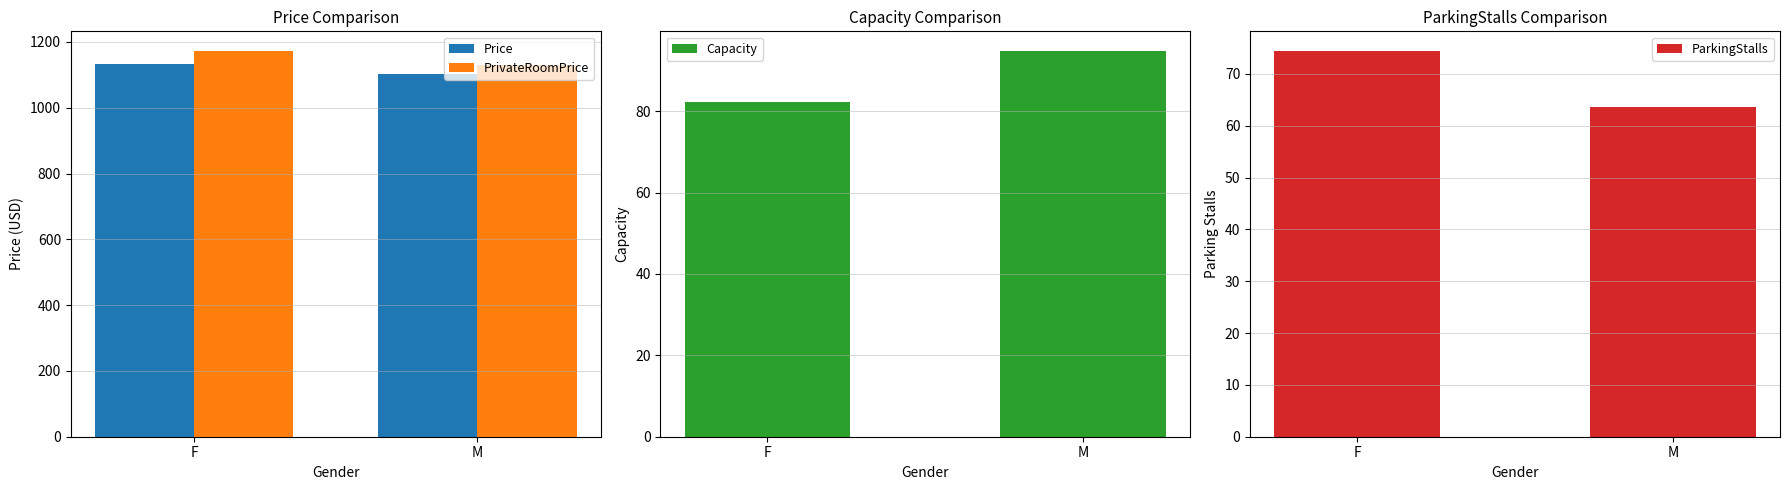

What is the difference between the maximum and minimum values in the Price series?

29.8